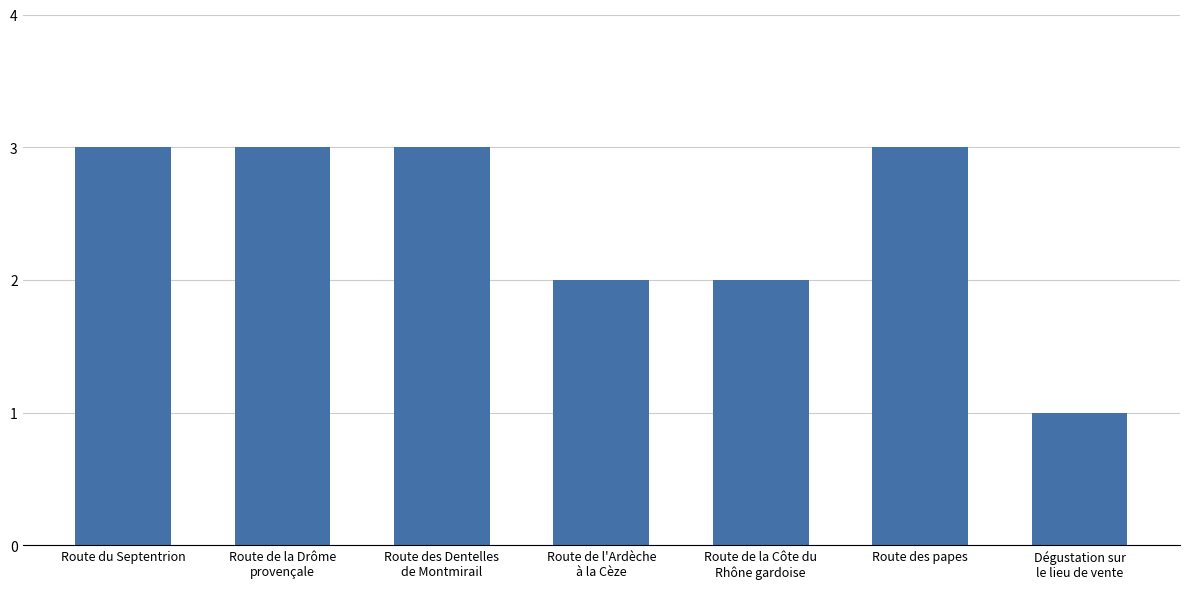

What position from the right is Route des papes?

2